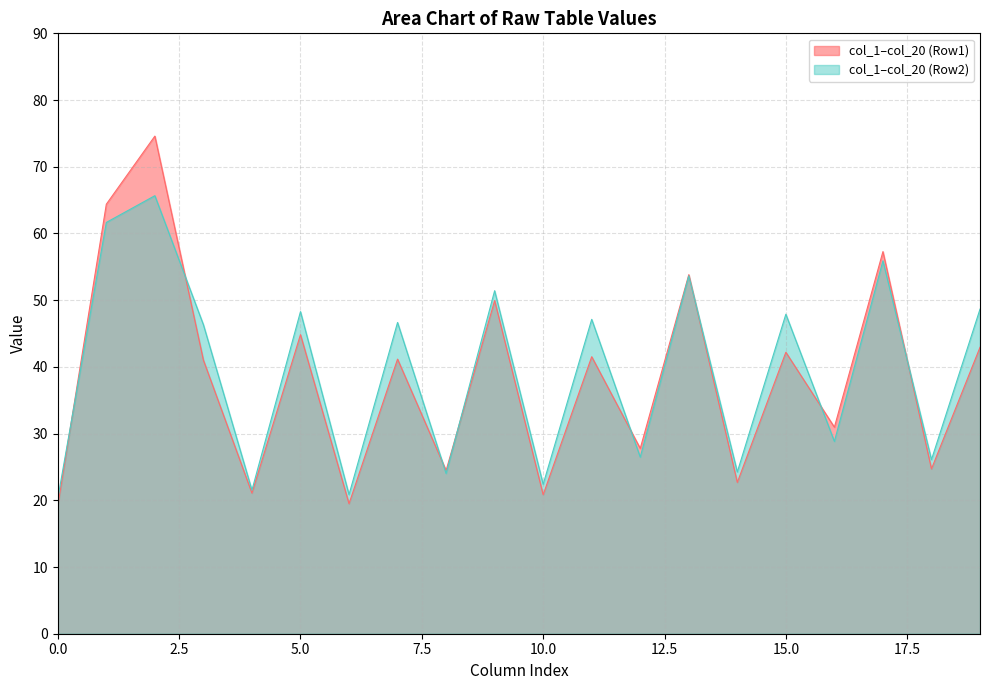

True or false: col_5 and col_1 cross at least once.

False